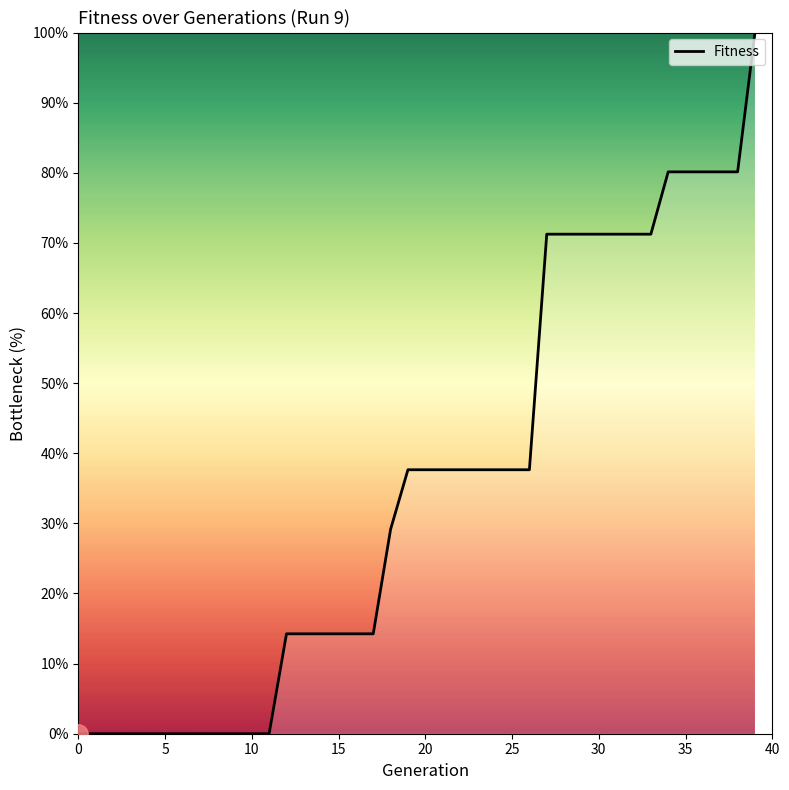

Reading left to right, transcribe all the data shown in this chart.

0.0	0.0	0.0	0.0	0.0	0.0	0.0	0.0	0.0	0.0	0.0	0.0	14.2	14.2	14.2	14.2	14.2	14.2	29.2	37.6	37.6	37.6	37.6	37.6	37.6	37.6	37.6	71.2	71.2	71.2	71.2	71.2	71.2	71.2	80.1	80.1	80.1	80.1	80.1	100.0